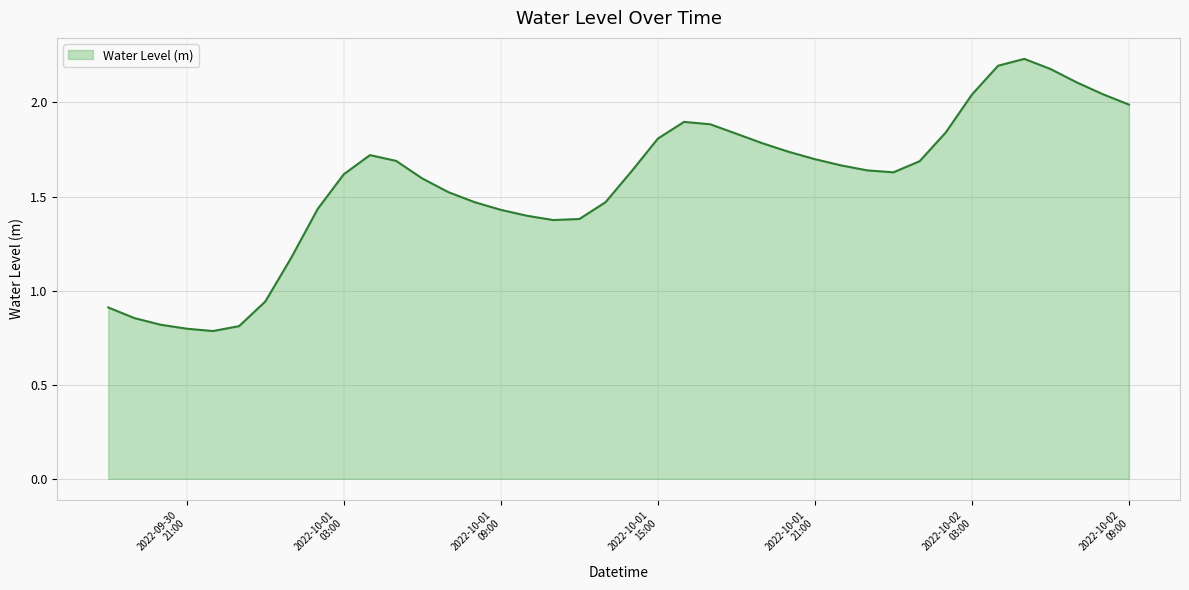

What is the minimum value shown in the chart?

0.8